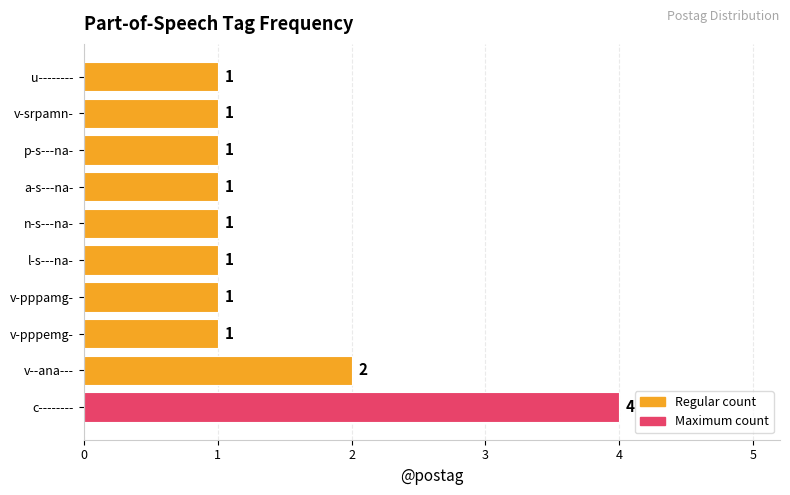

The chart shows a value of 2 at n-s---na-. True or false?

False